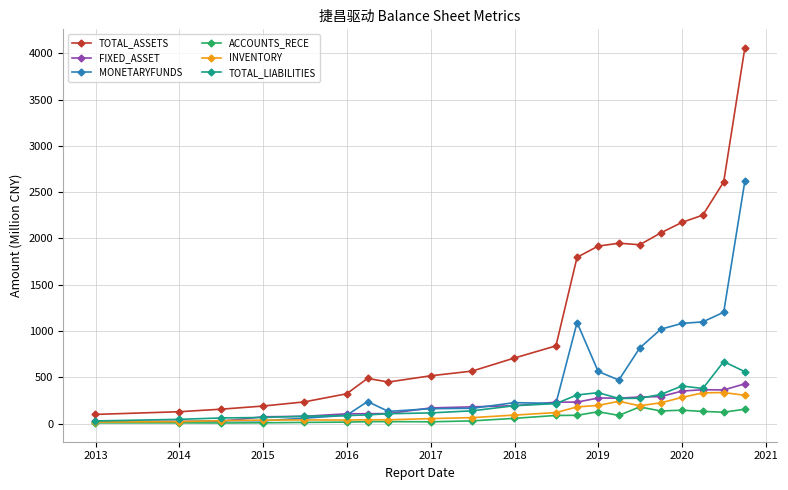

True or false: MONETARYFUNDS has more than 2 interior local peaks.

True